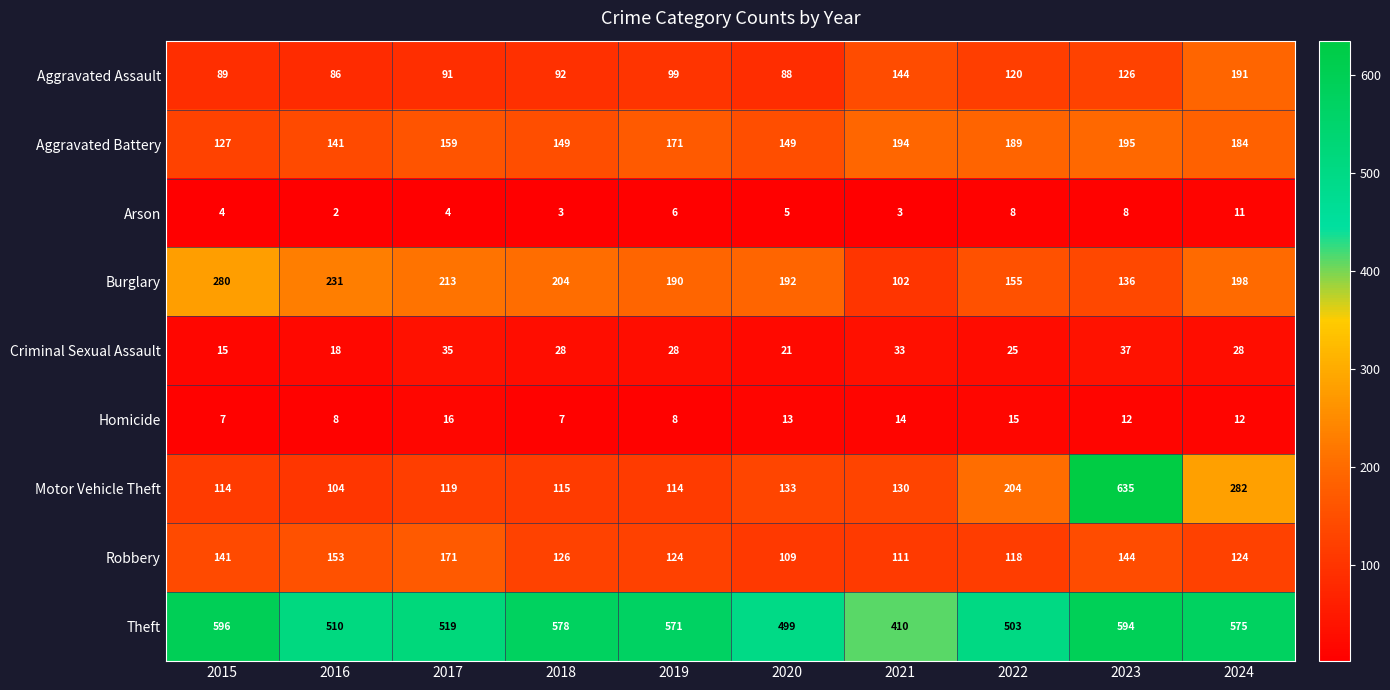

Rank the series at 2016 from lowest to highest value.

Arson, Homicide, Criminal Sexual Assault, Aggravated Assault, Motor Vehicle Theft, Aggravated Battery, Robbery, Burglary, Theft